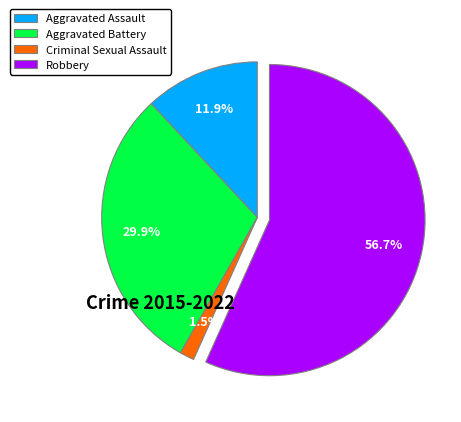

Which has a higher value, Criminal Sexual Assault or Aggravated Battery?

Aggravated Battery